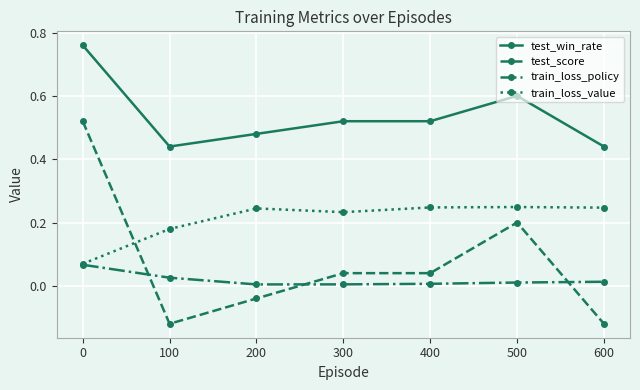

Is this an area chart (filled region under the line)?

No